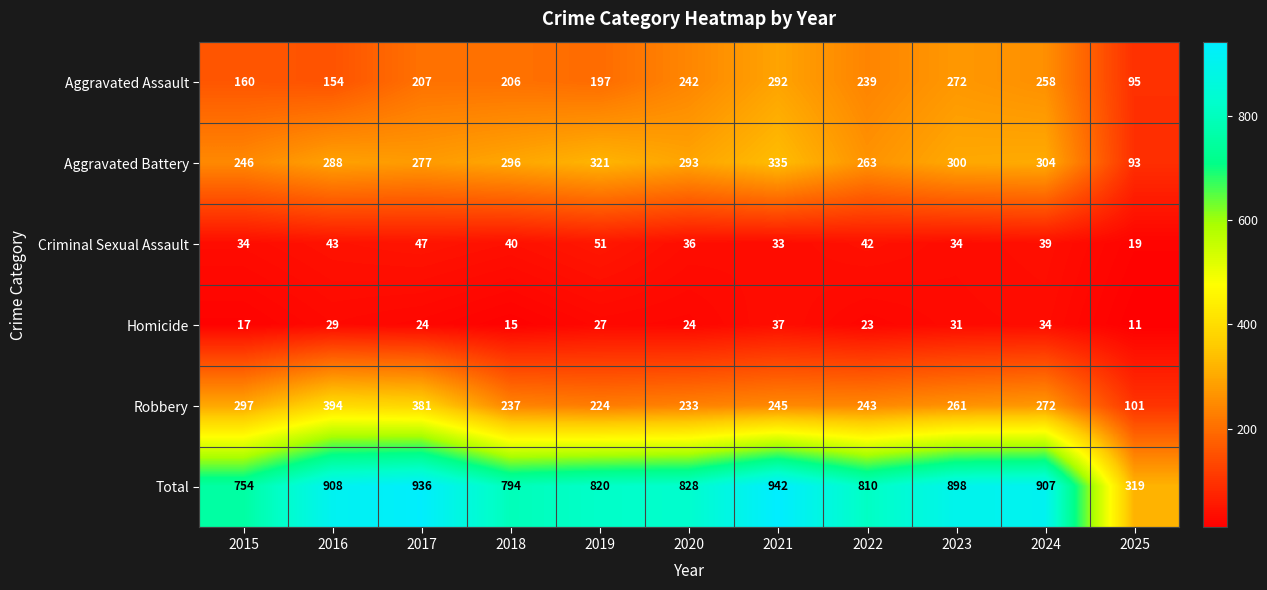

How many values in the Criminal Sexual Assault series are below 39?

5